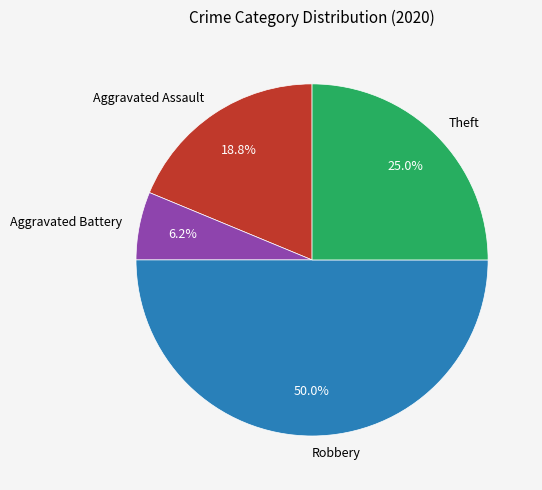

How many slices are in this pie chart?

4